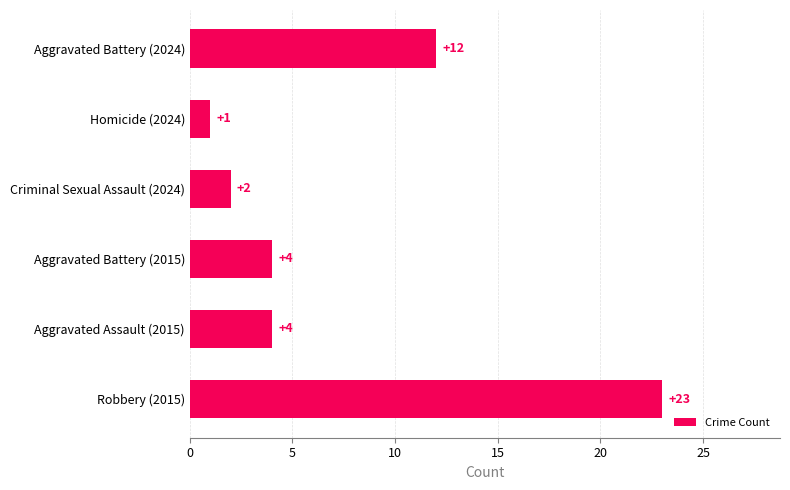

Which has a higher value, Aggravated Assault (2015) or Criminal Sexual Assault (2024)?

Aggravated Assault (2015)